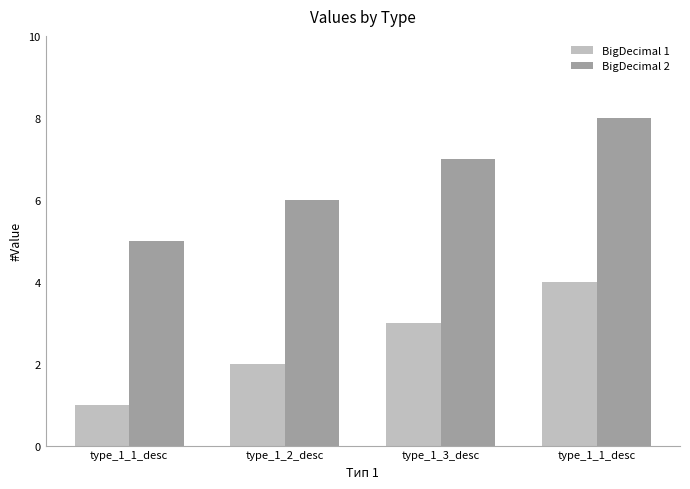

Which category has the lowest value across all series?

type_1_1_desc